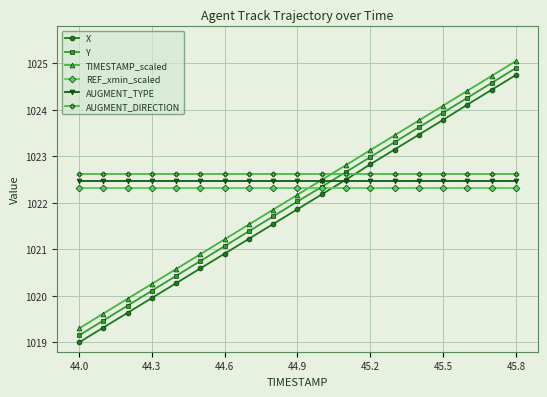

Which series ends up on top after the final intersection of X and REF_xmin_scaled?

X